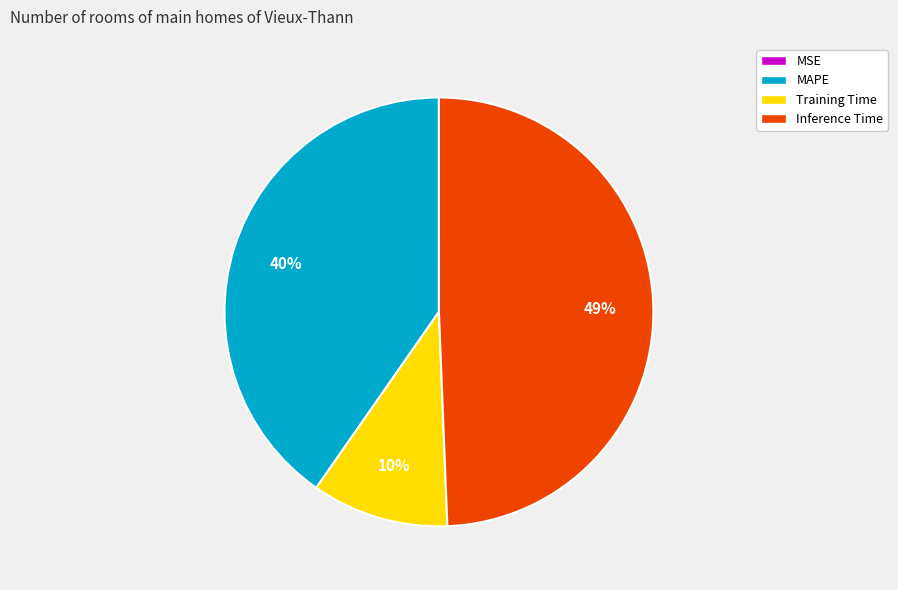

The MAPE slice represents 54% of the pie. True or false?

False